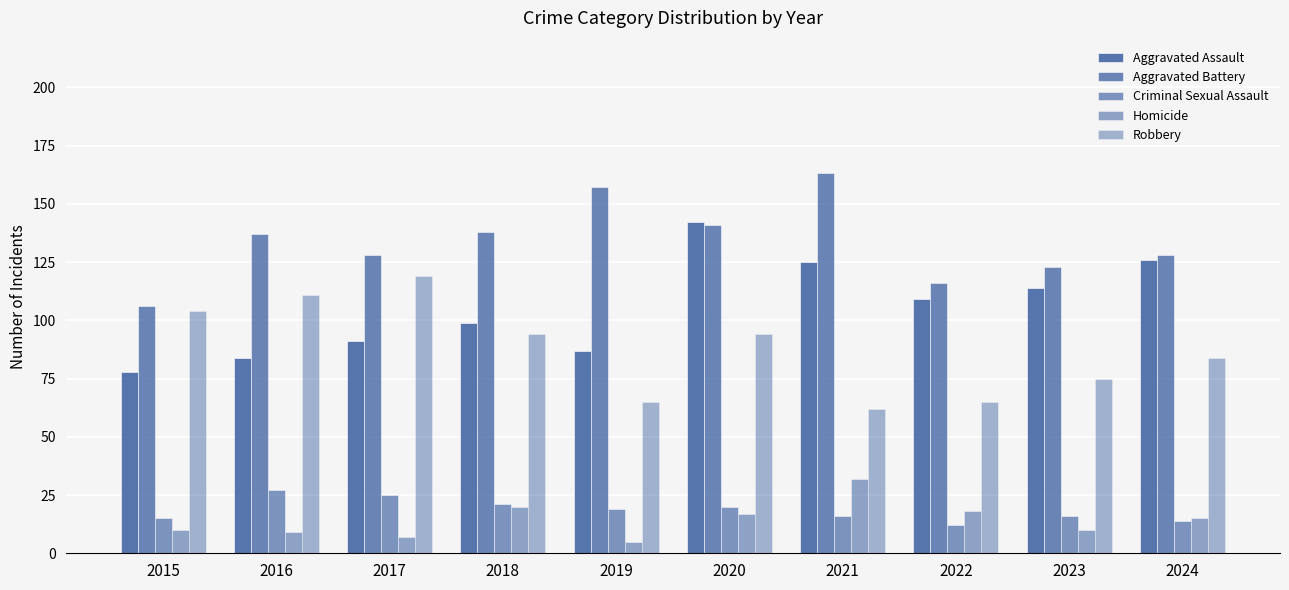

Reading left to right, extract all data points from this chart.

Aggravated Assault: 2015=78	2016=84	2017=91	2018=99	2019=87	2020=142	2021=125	2022=109	2023=114	2024=126
Aggravated Battery: 2015=106	2016=137	2017=128	2018=138	2019=157	2020=141	2021=163	2022=116	2023=123	2024=128
Criminal Sexual Assault: 2015=15	2016=27	2017=25	2018=21	2019=19	2020=20	2021=16	2022=12	2023=16	2024=14
Homicide: 2015=10	2016=9	2017=7	2018=20	2019=5	2020=17	2021=32	2022=18	2023=10	2024=15
Robbery: 2015=104	2016=111	2017=119	2018=94	2019=65	2020=94	2021=62	2022=65	2023=75	2024=84